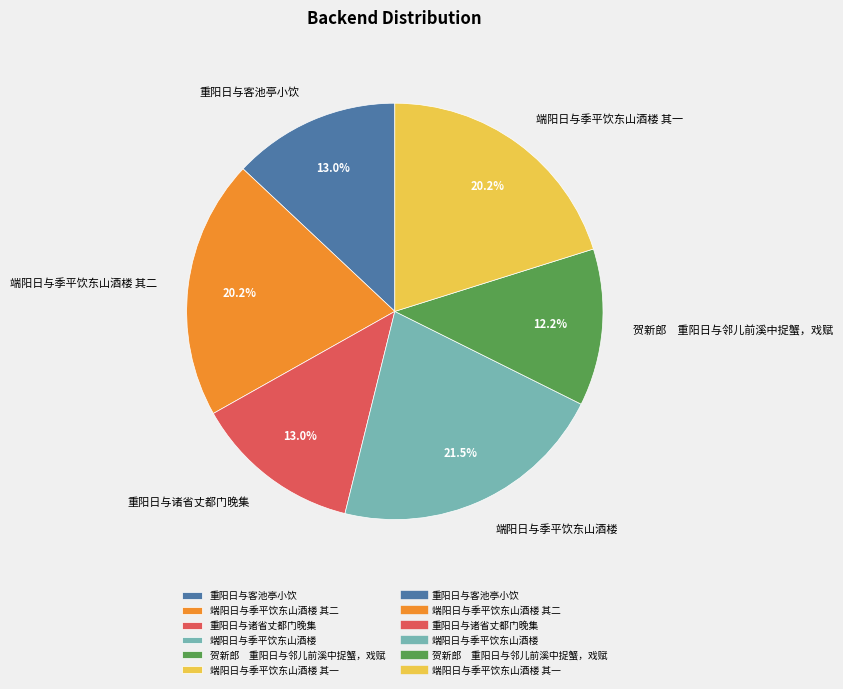

How many segments does this pie chart have?

6